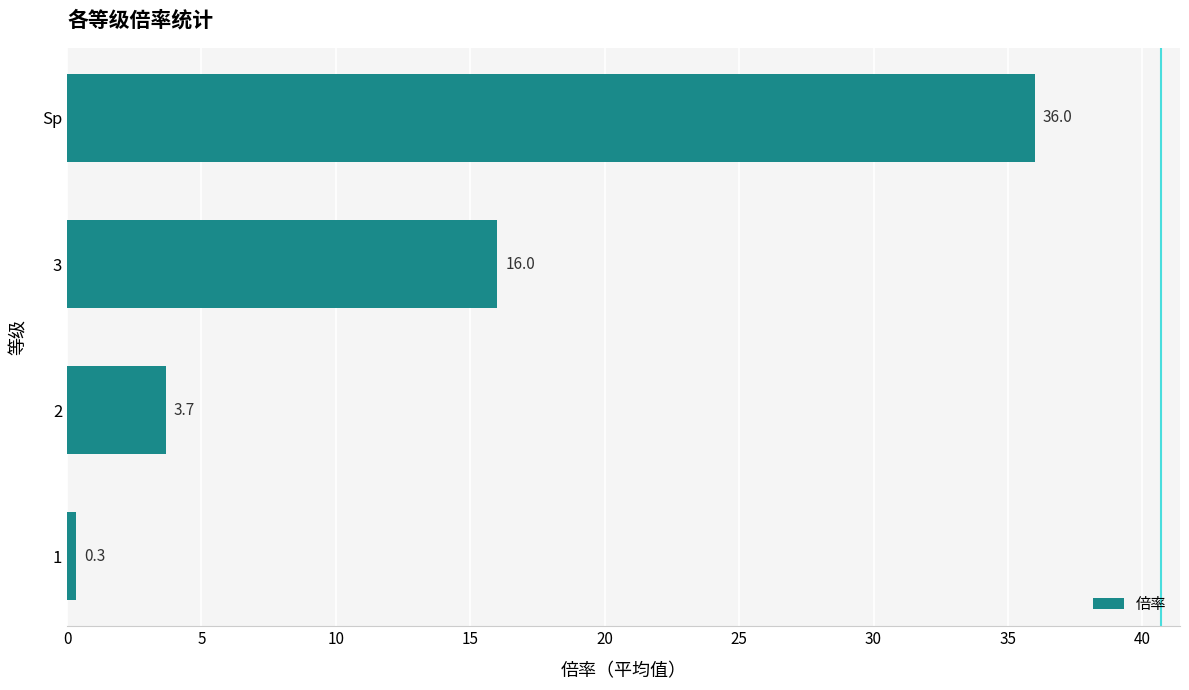

How many values are below 16?

2